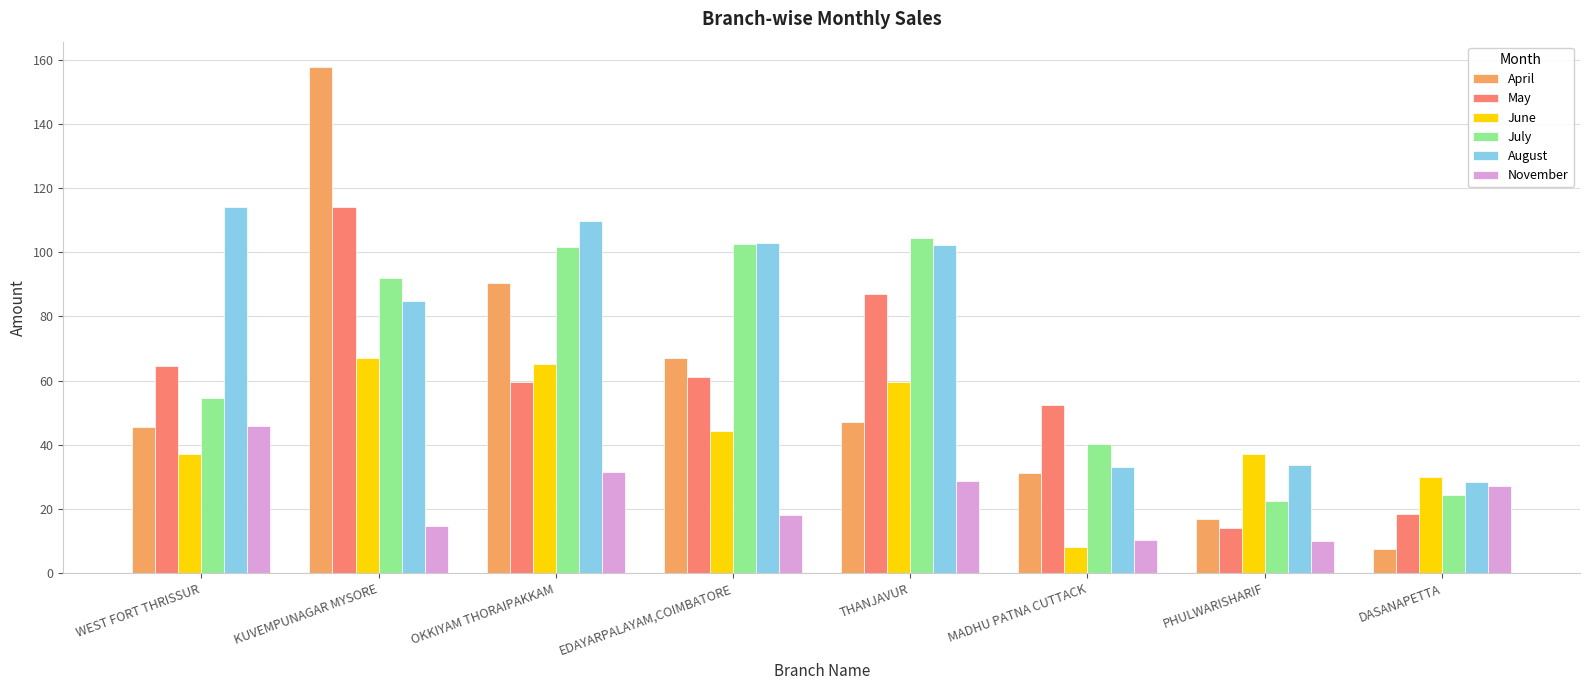

What are all the series names shown in the legend?

April, May, June, July, August, November